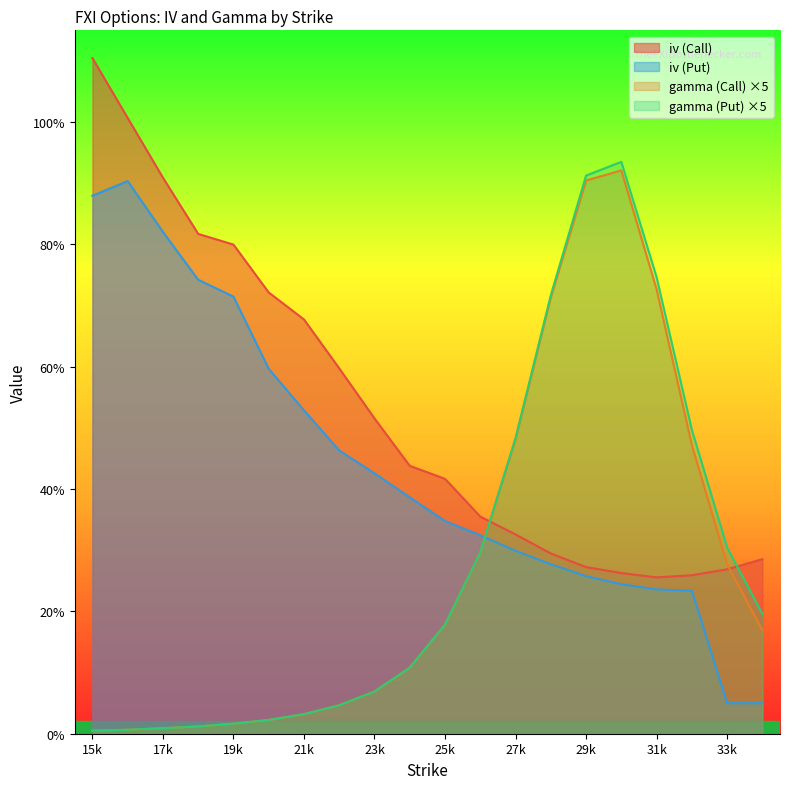

Which series has the largest total across all categories?

iv (Call)